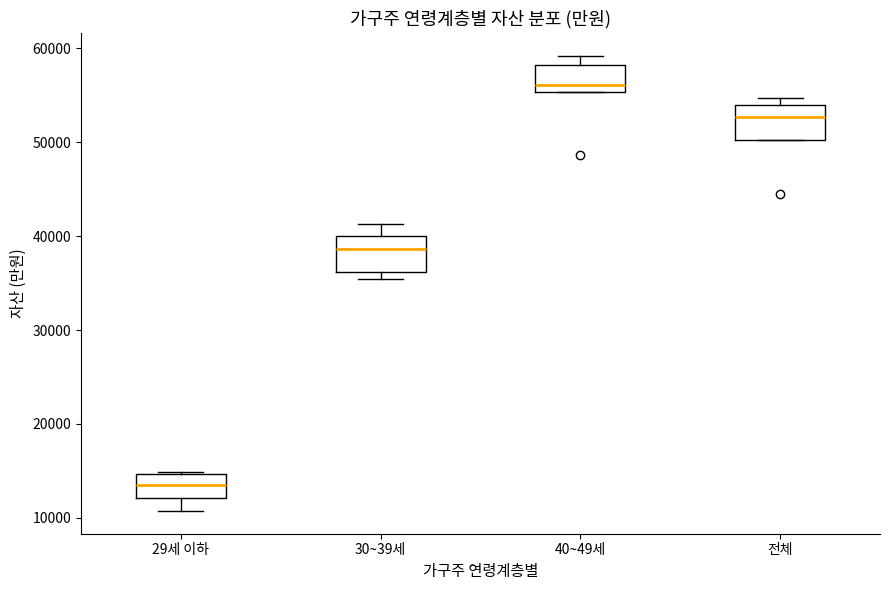

Where is the lower edge of the box for 29세 이하 on the y-axis? The values are not printed on the chart, so give them approximately, as read against the axis.

12000